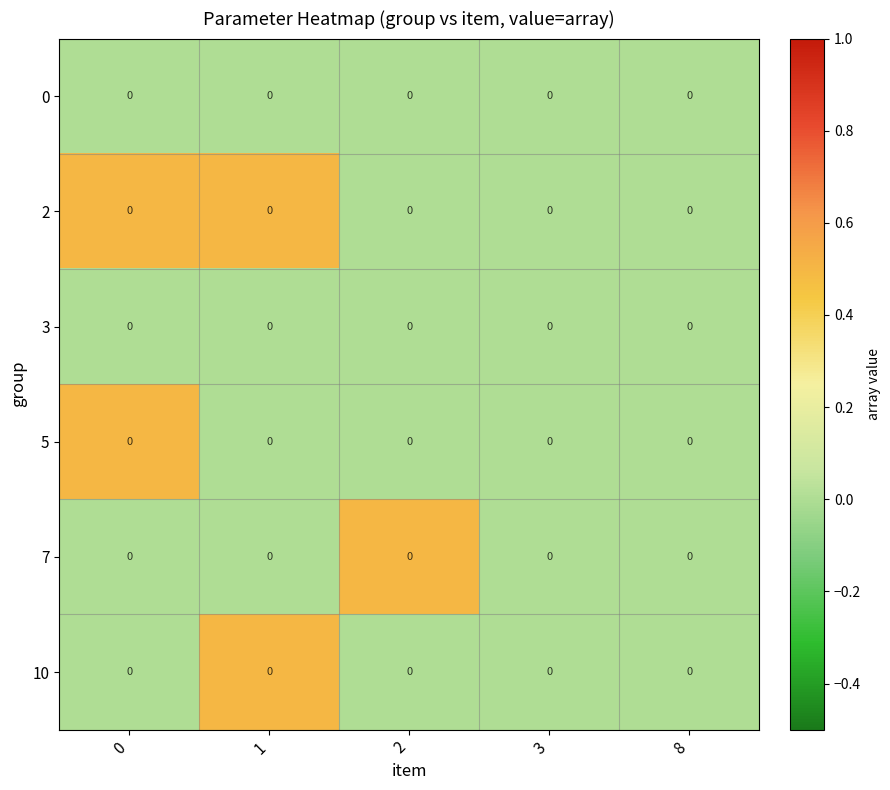

True or false: 2 has a value of 0.0 at 3.

True